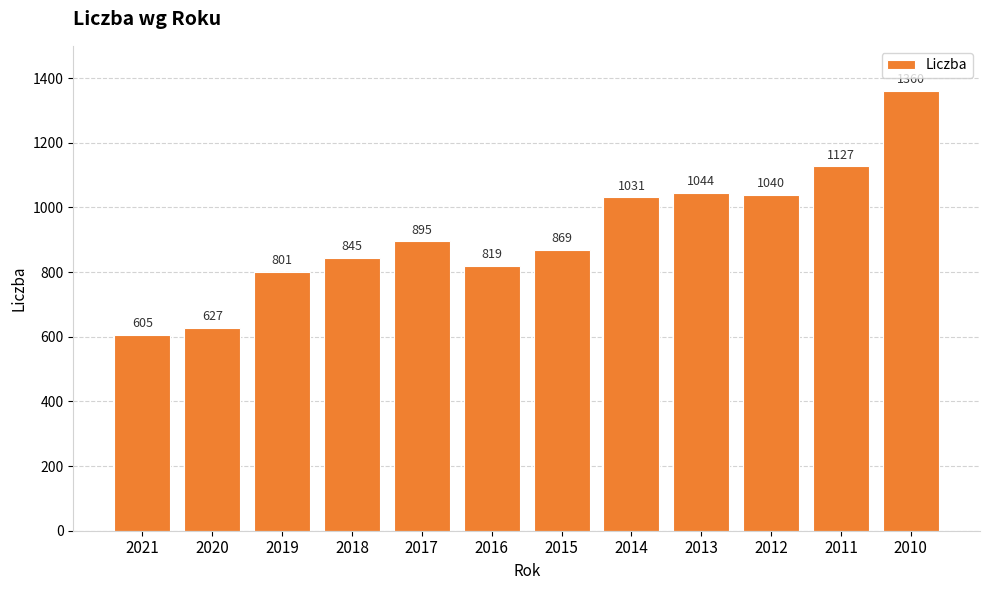

Rank the categories by value from lowest to highest.

2021, 2020, 2019, 2016, 2018, 2015, 2017, 2014, 2012, 2013, 2011, 2010